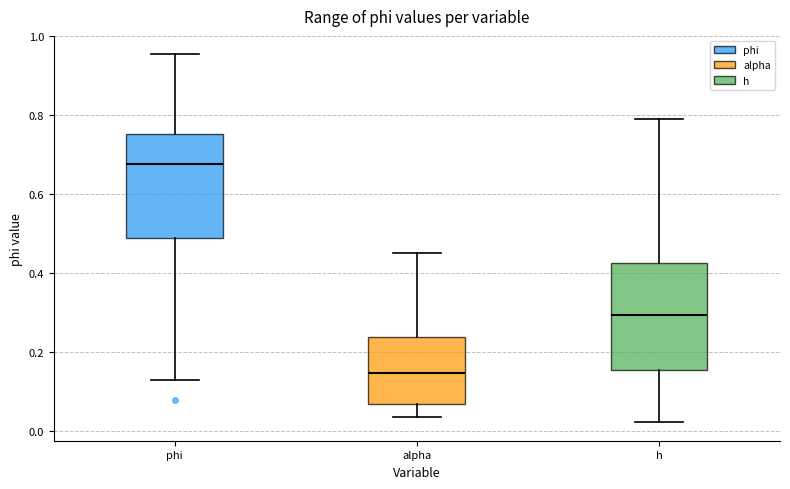

Where does the lower whisker of the box for phi end on the y-axis? The values are not printed on the chart, so give them approximately, as read against the axis.

0.12